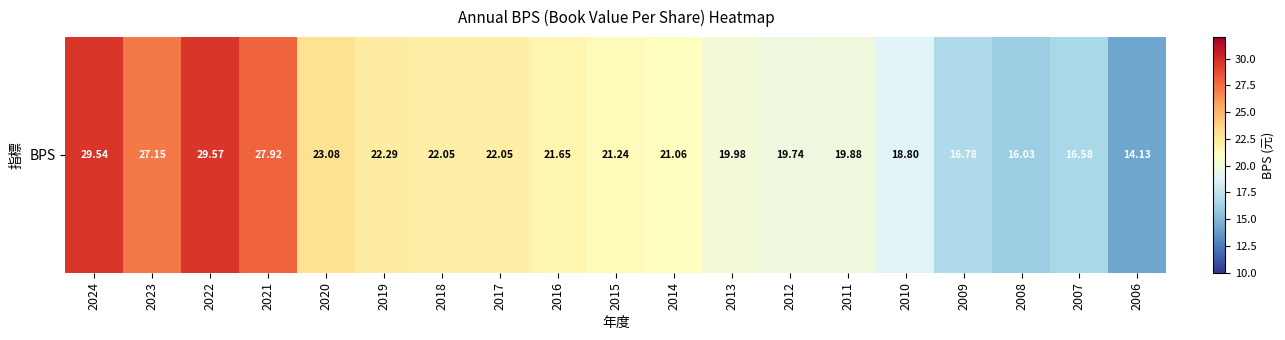

What is the difference between the values at 2015 and 2013?

1.3